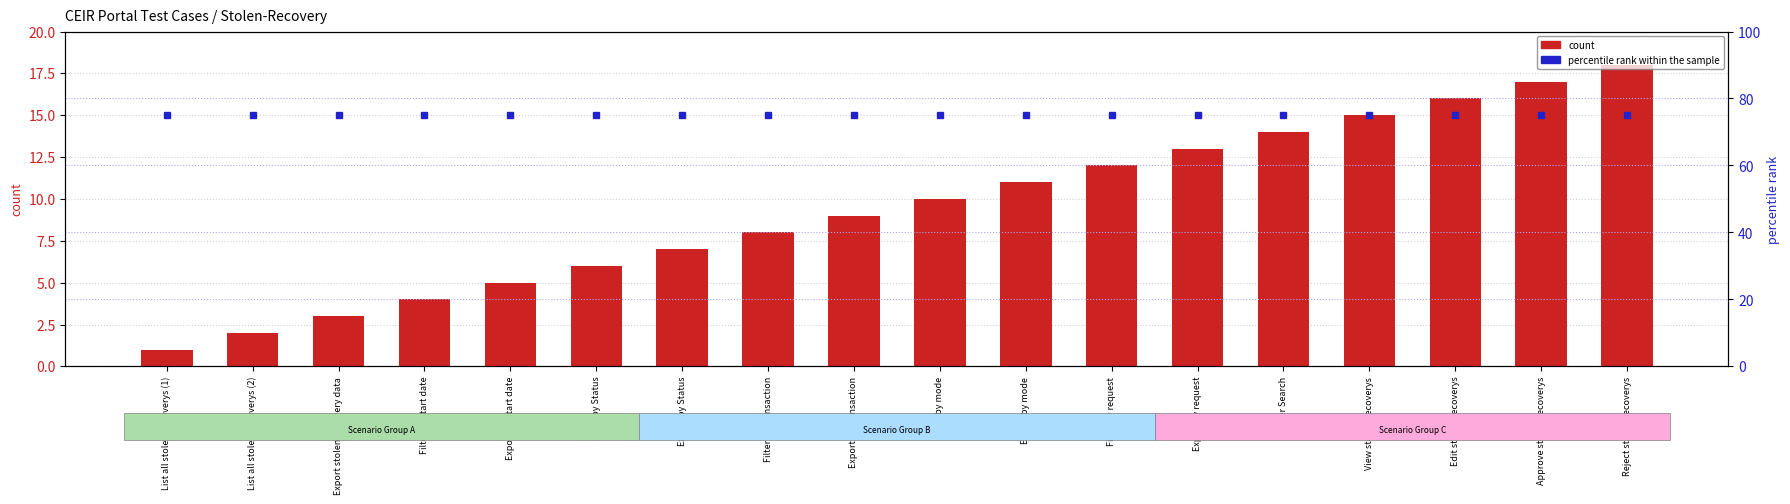

At which category is the sum across all series the highest?

Reject stolen/recoverys